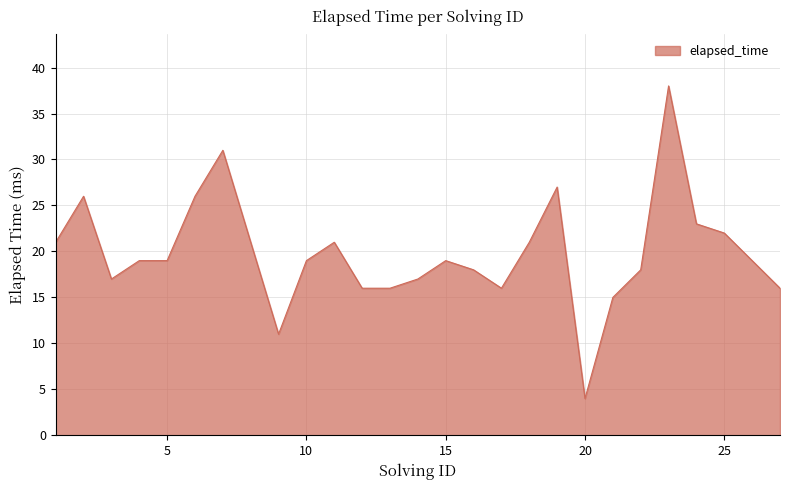

What is the minimum value shown in the chart?

4